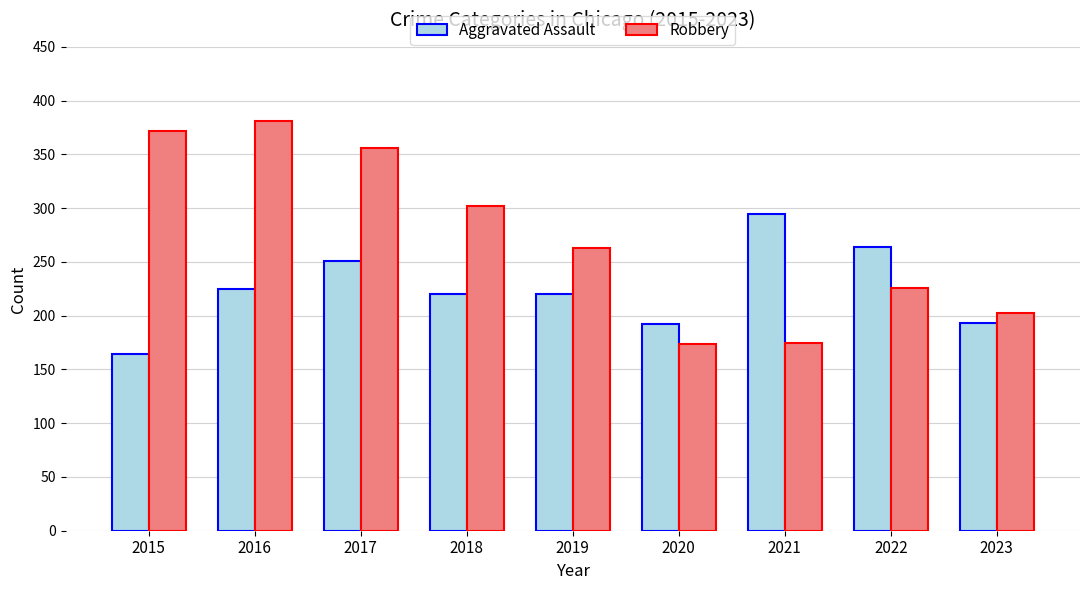

The Robbery series shows 381 at 2016. True or false?

True